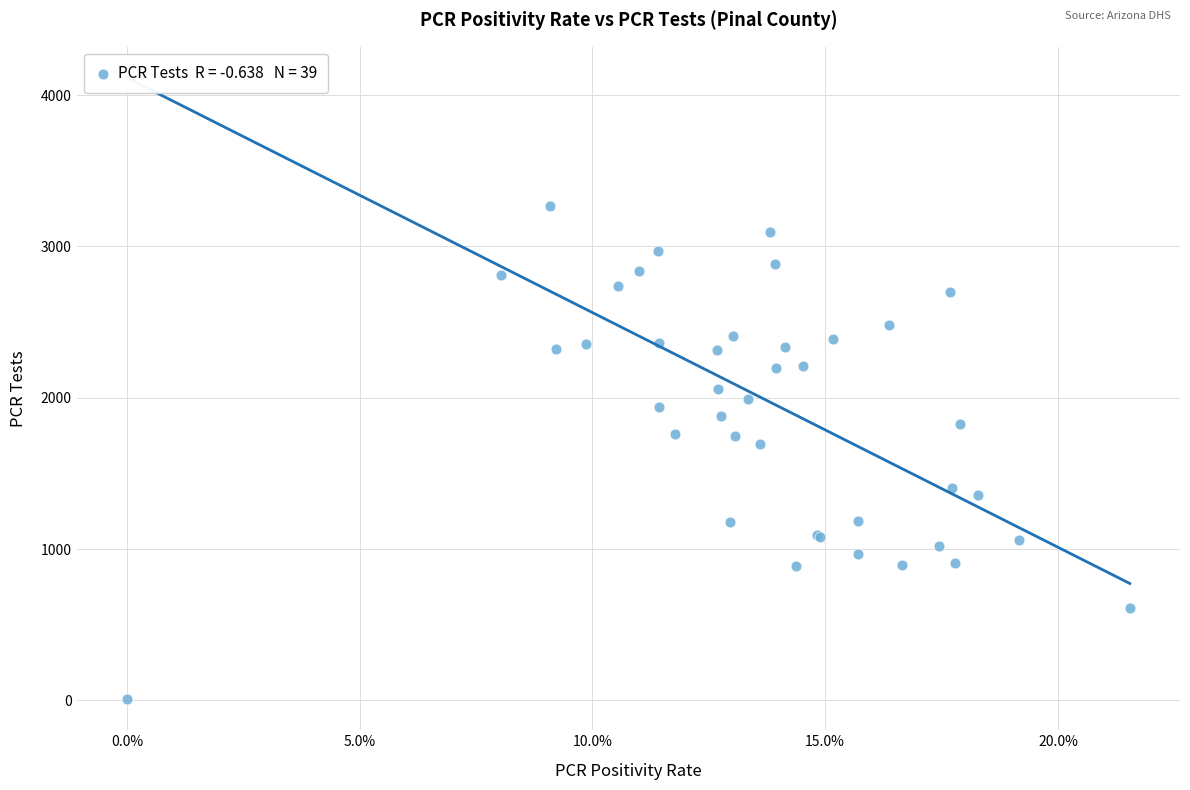

What Y value in the scatter plot is closest to 1638?

1692